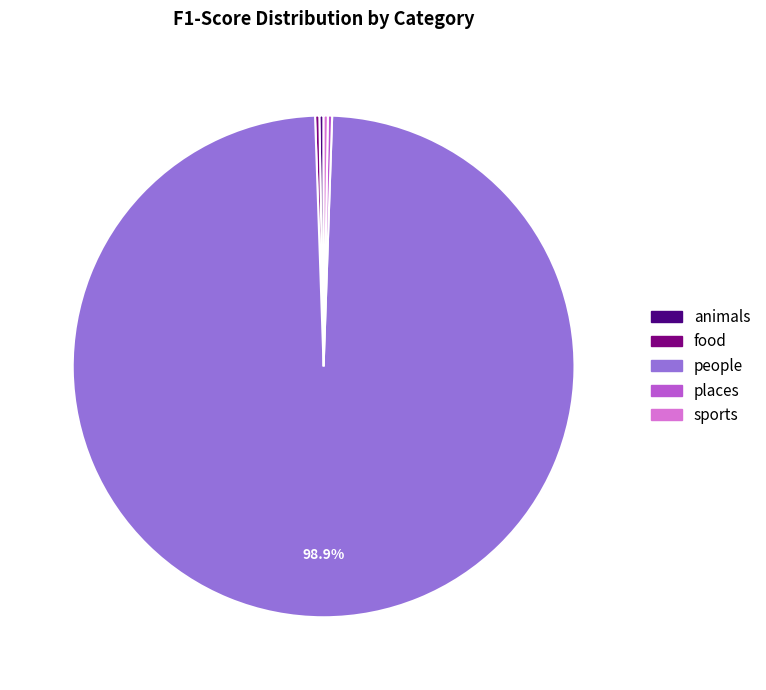

Which category has the biggest portion of the pie?

people